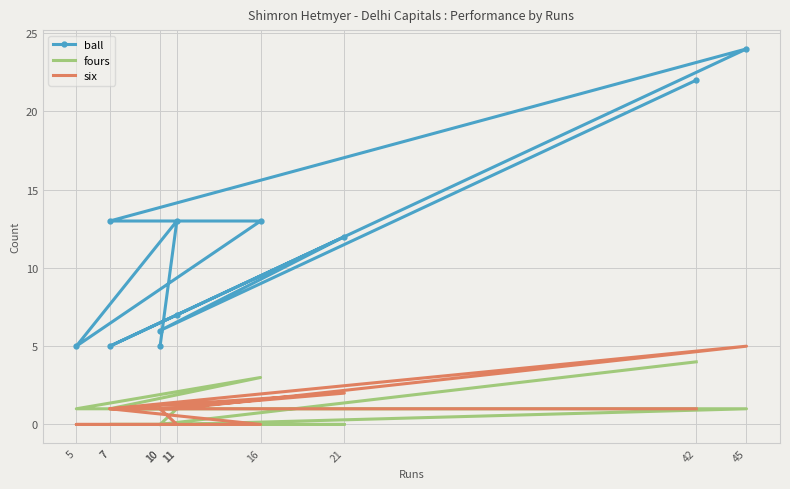

Is it true that fours equals 0 at 10?

True